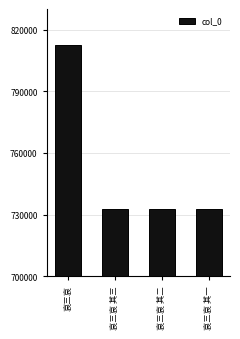

The value at 哀三哀 其一 is 970638. True or false?

False